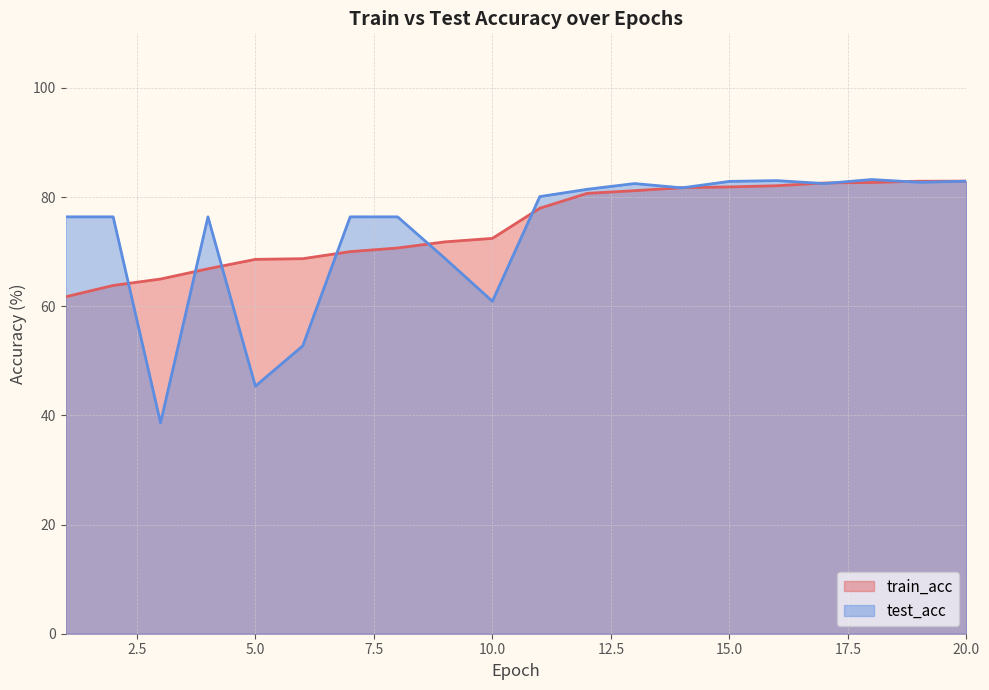

Reading left to right, list all the values displayed in this chart.

train_acc: 61.7	63.8	65.0	66.9	68.6	68.7	70.0	70.7	71.8	72.4	78.0	80.7	81.2	81.7	81.9	82.1	82.6	82.7	82.9	82.9
test_acc: 76.4	76.4	38.6	76.4	45.4	52.7	76.4	76.4	68.8	60.9	80.1	81.4	82.5	81.7	82.9	83.0	82.5	83.2	82.7	82.9